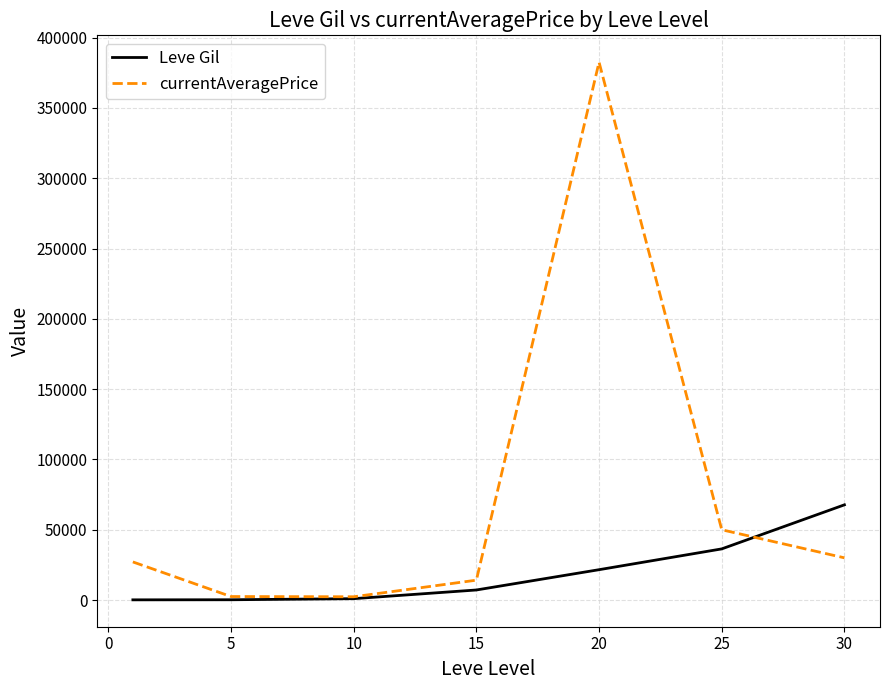

Which series has the largest range (max minus min)?

currentAveragePrice